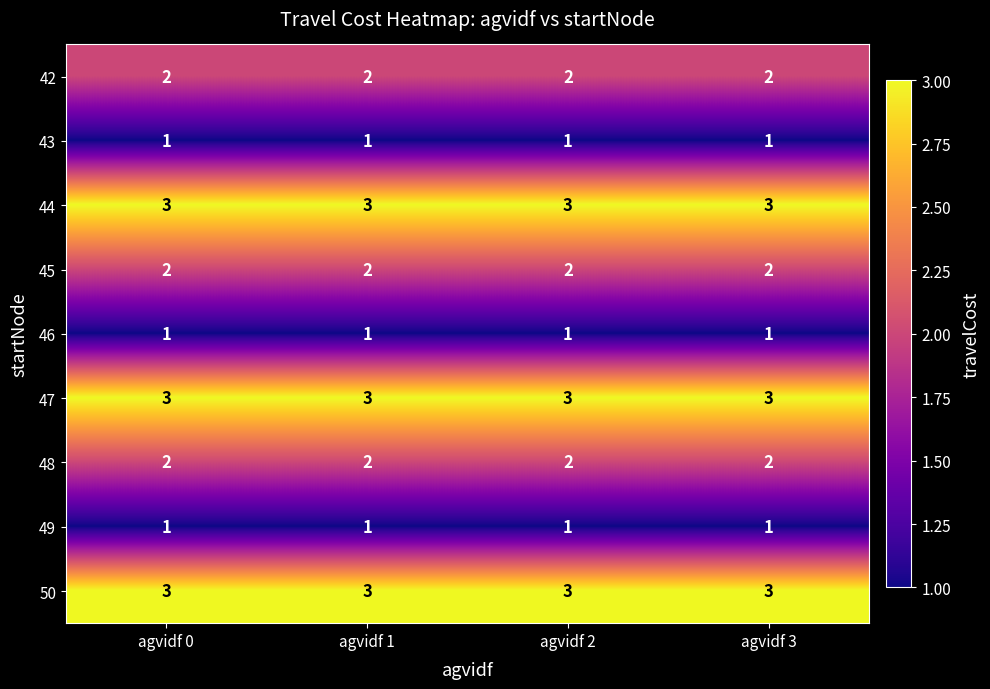

The value of 46 at agvidf 3 is 1. True or false?

True